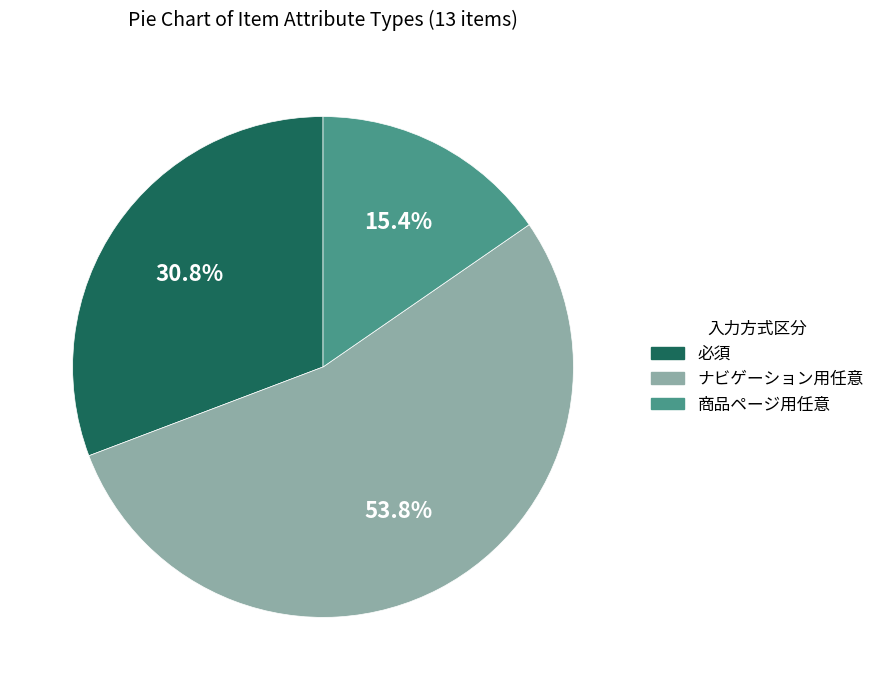

Which category accounts for the majority?

ナビゲーション用任意